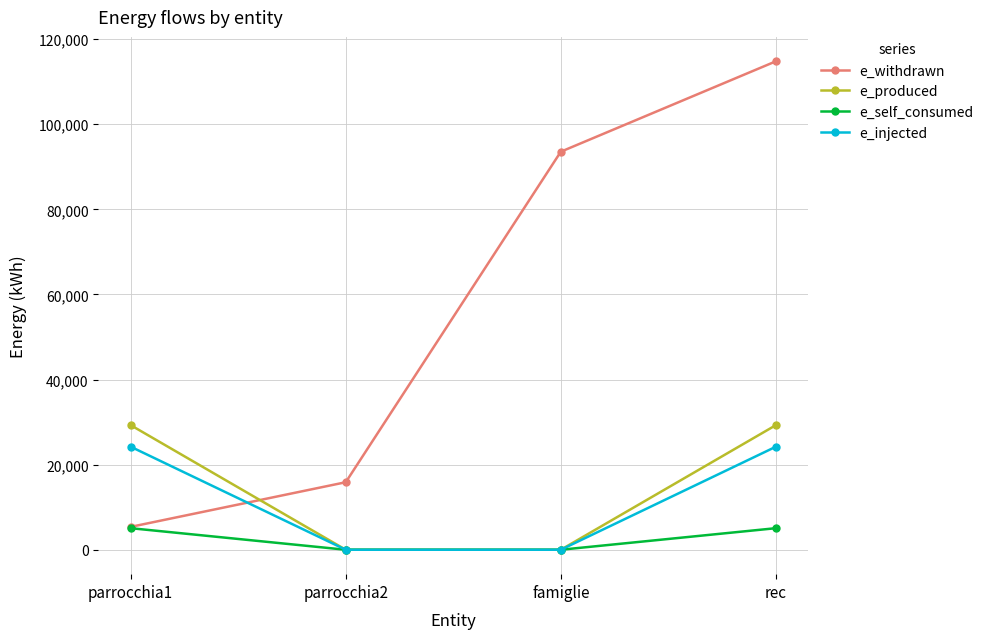

What is the label of the 3rd point from the right?

parrocchia2